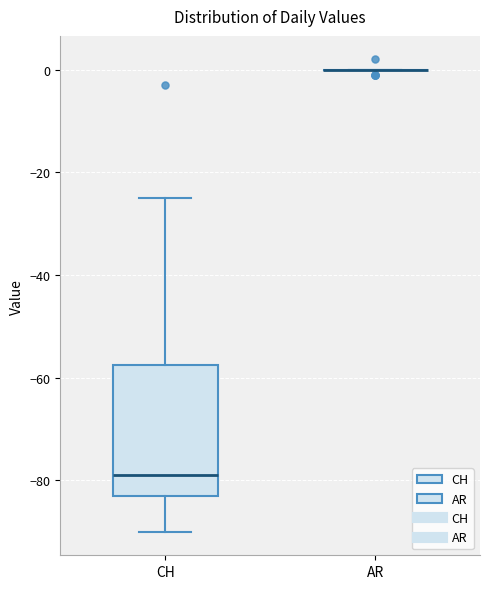

Which box is the tallest, from its lower edge to its upper edge?

CH